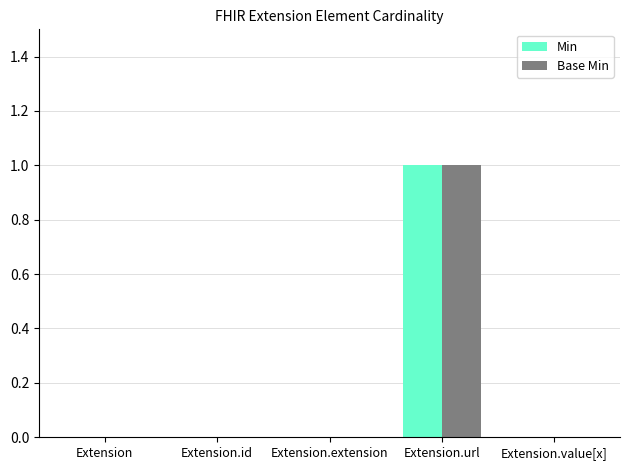

What are all the series names shown in the legend?

Min, Base Min